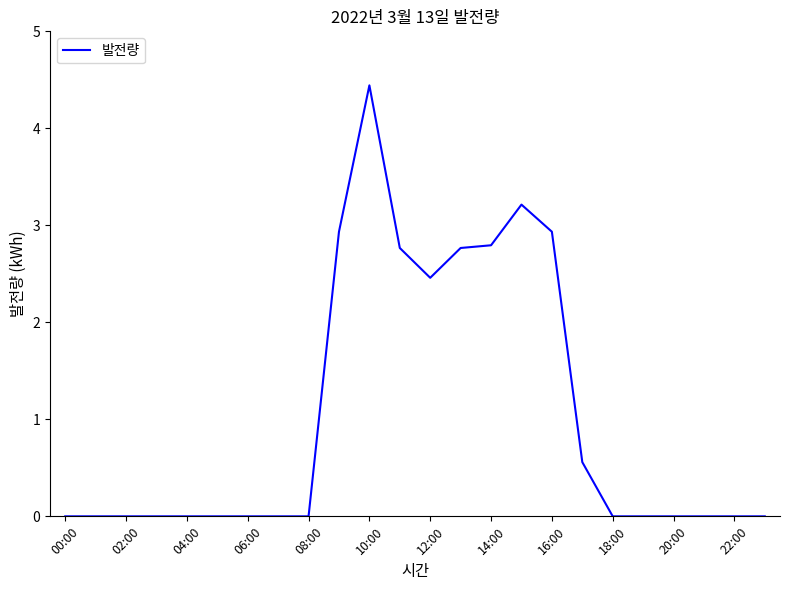

What is the maximum value shown in the chart?

4.4